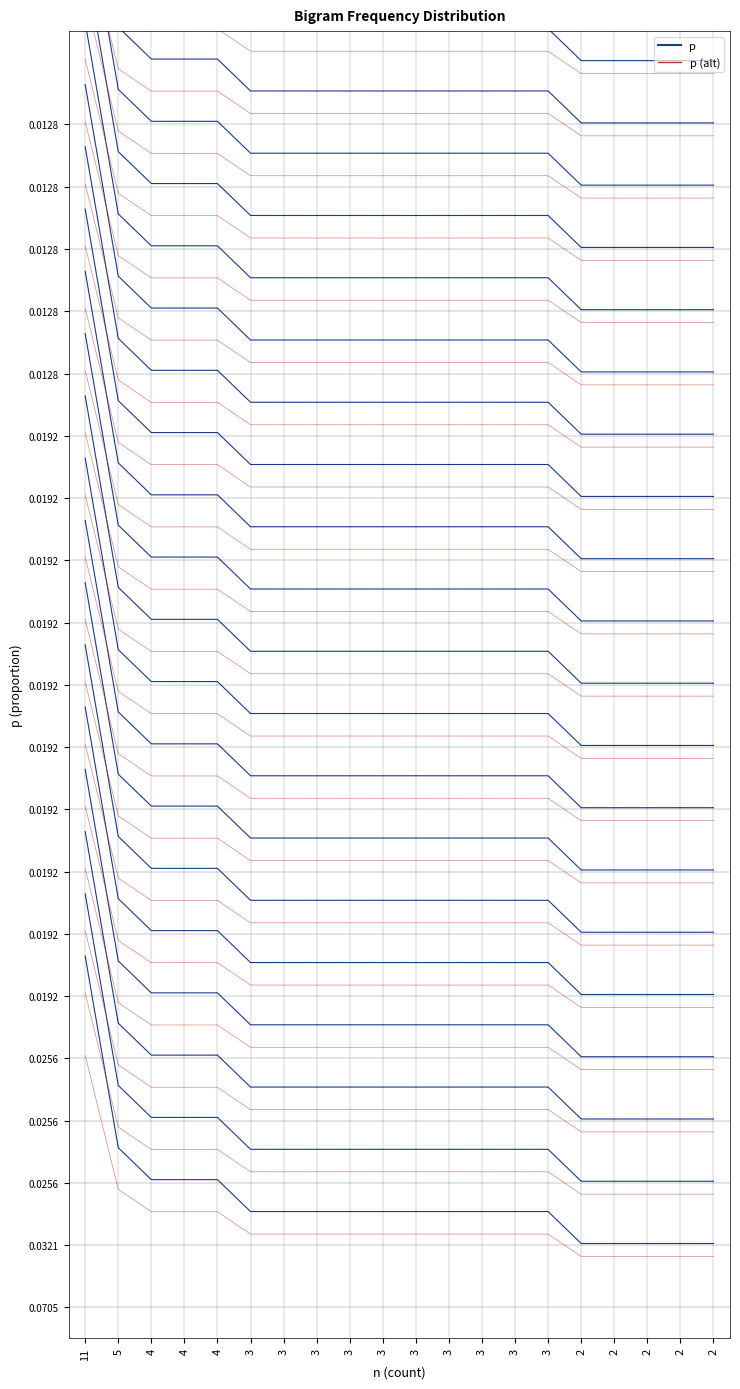

True or false: p and p (alt) cross at least once.

False